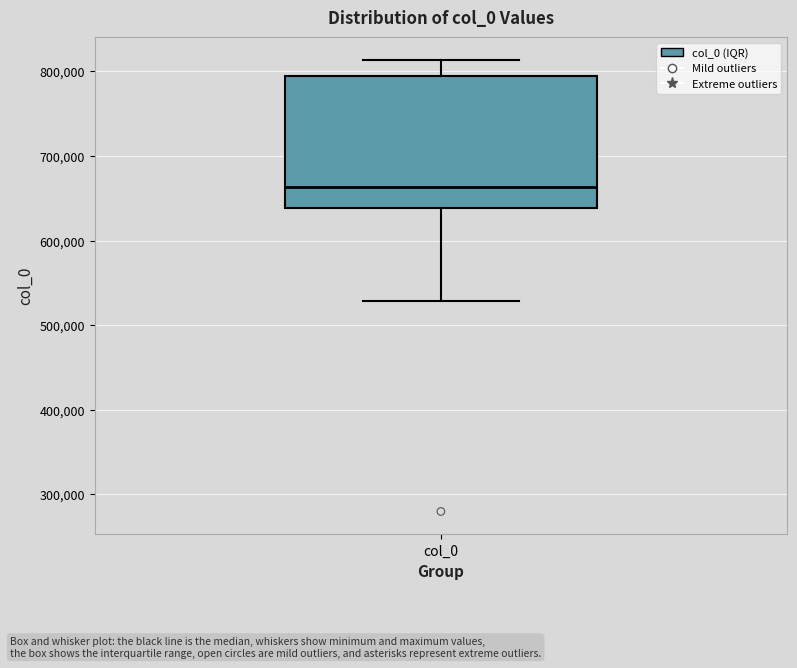

Read this box plot against the y-axis: the position of the median line, the range covered by the box, and the ends of both whiskers. The values are not printed on the chart, so give them approximately, as read against the axis.

median 660000, box 640000 to 790000, whiskers 530000 to 810000